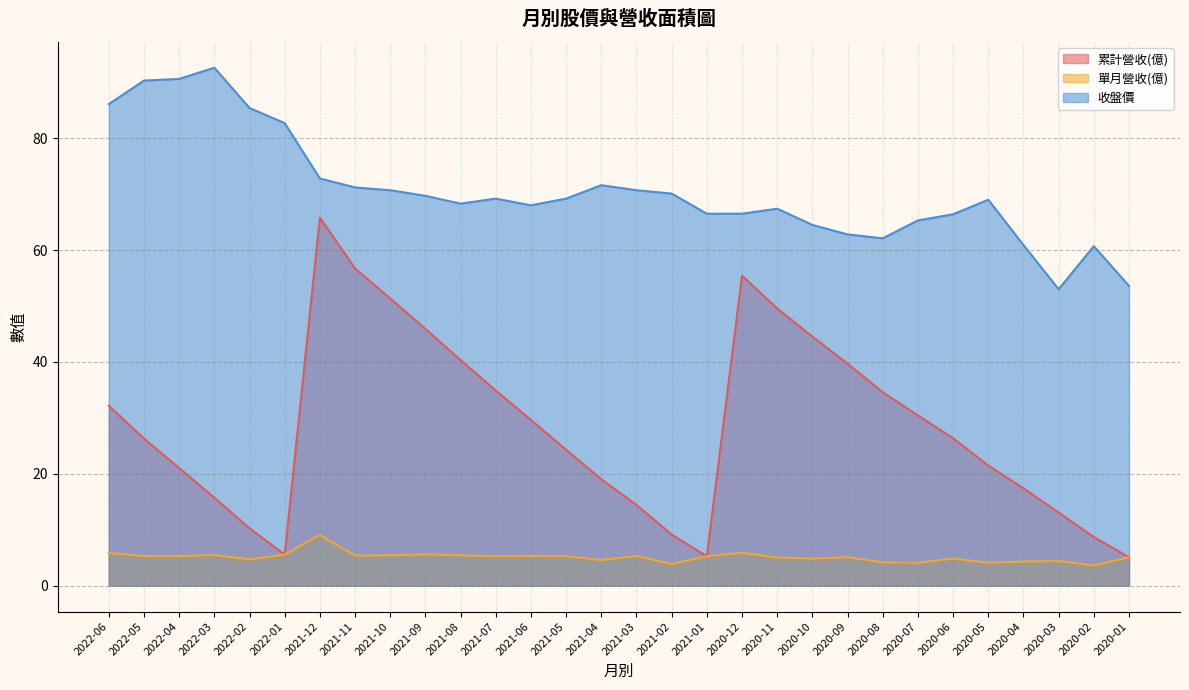

Where is 單月營收(億) nearest to the value 6?

2020-12